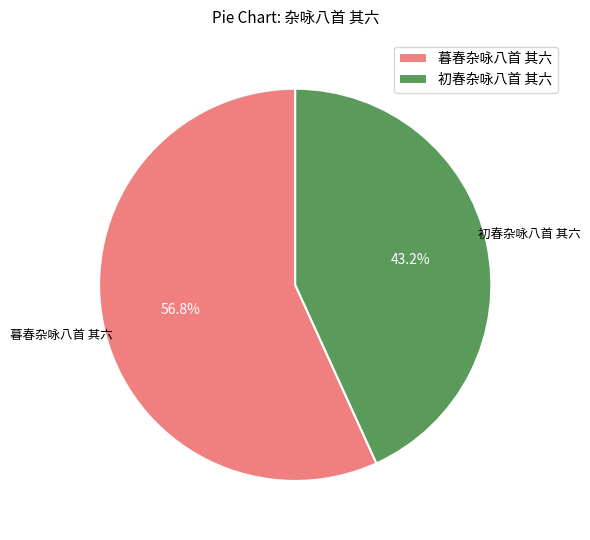

Is there a majority slice in this chart?

Yes